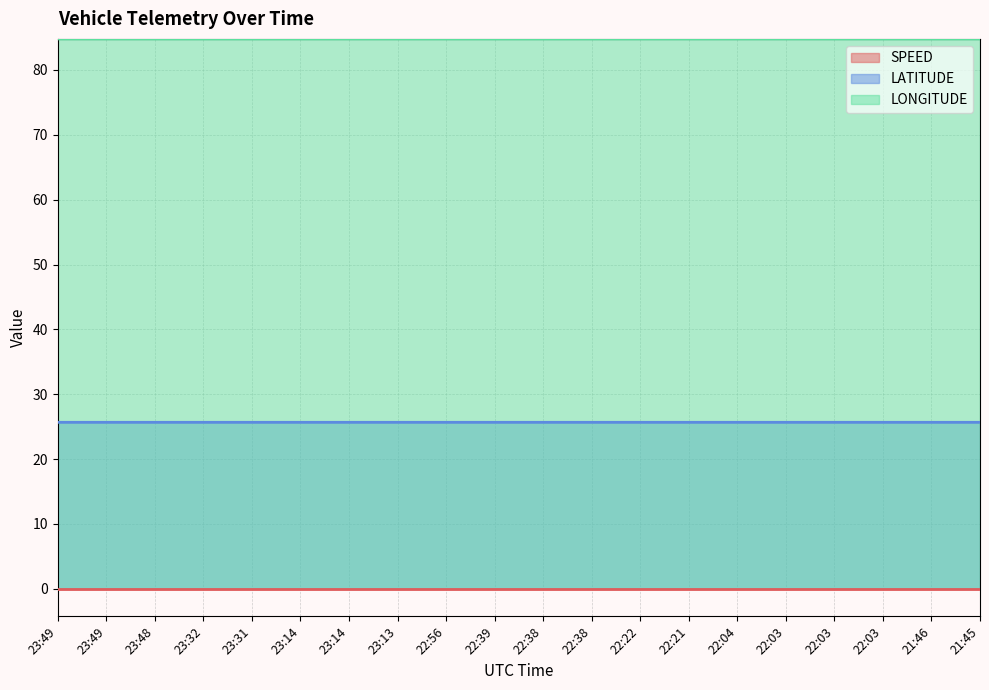

How many interior local peaks does the LONGITUDE series have?

1